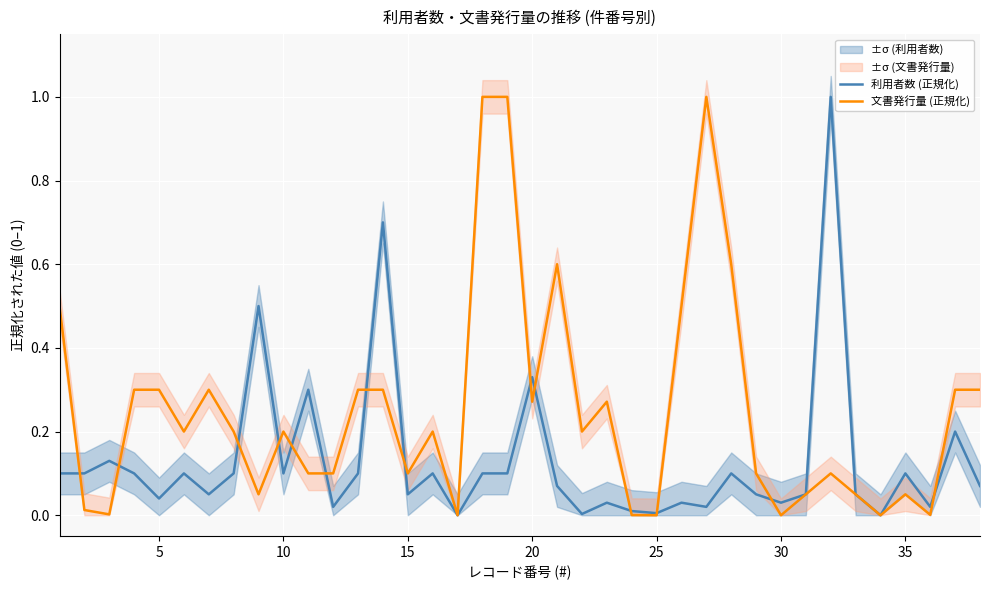

What is the sum of all 利用者数 (正規化) values?

5.0